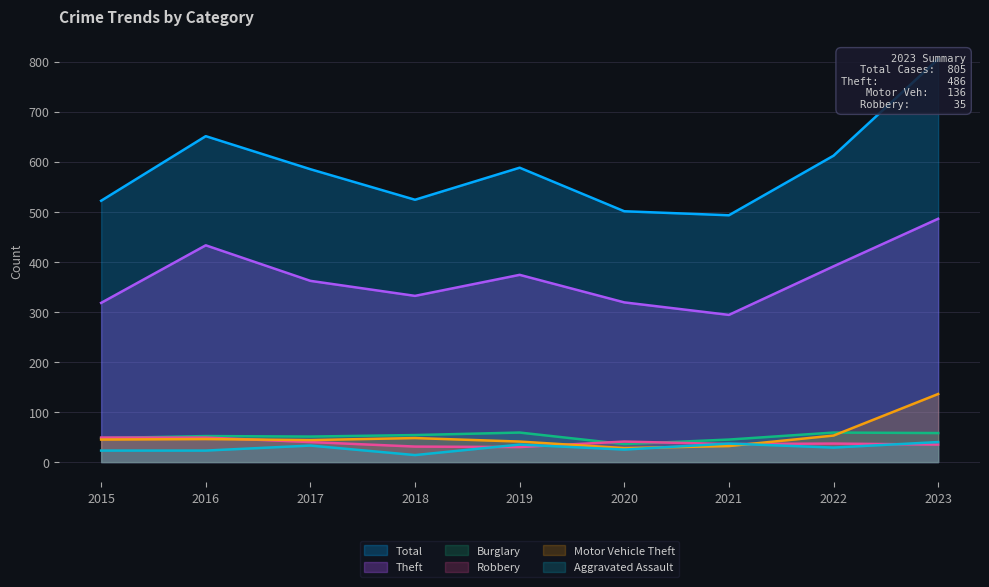

True or false: Motor Vehicle Theft has more than 2 interior local peaks.

False